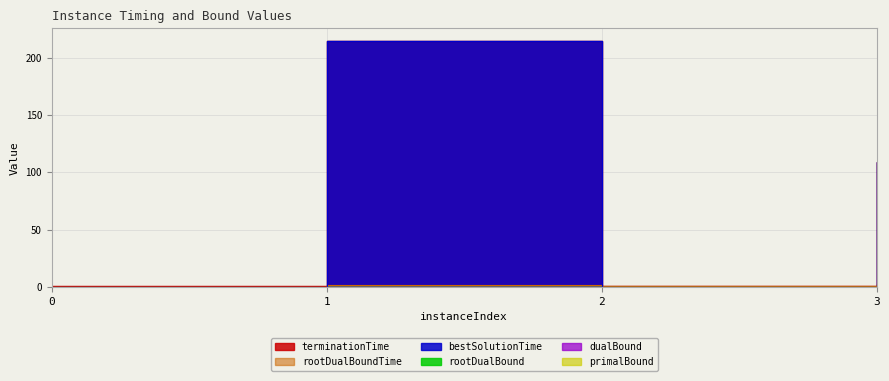

Rank the series by their maximum value, from highest to lowest.

terminationTime, bestSolutionTime, rootDualBoundTime, primalBound, dualBound, rootDualBound